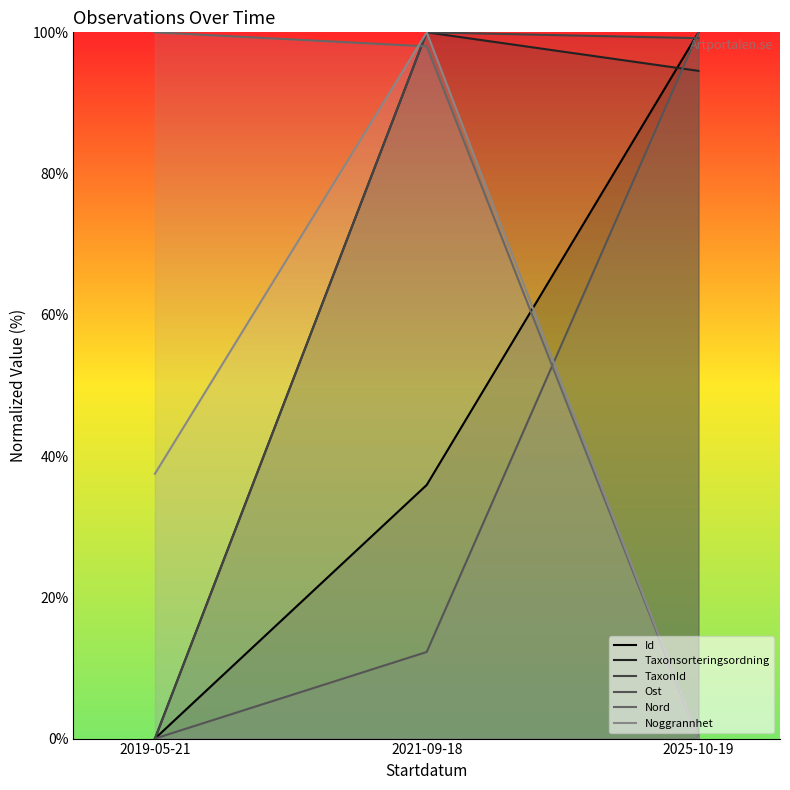

What is the average value of the Noggrannhet series?

45.8